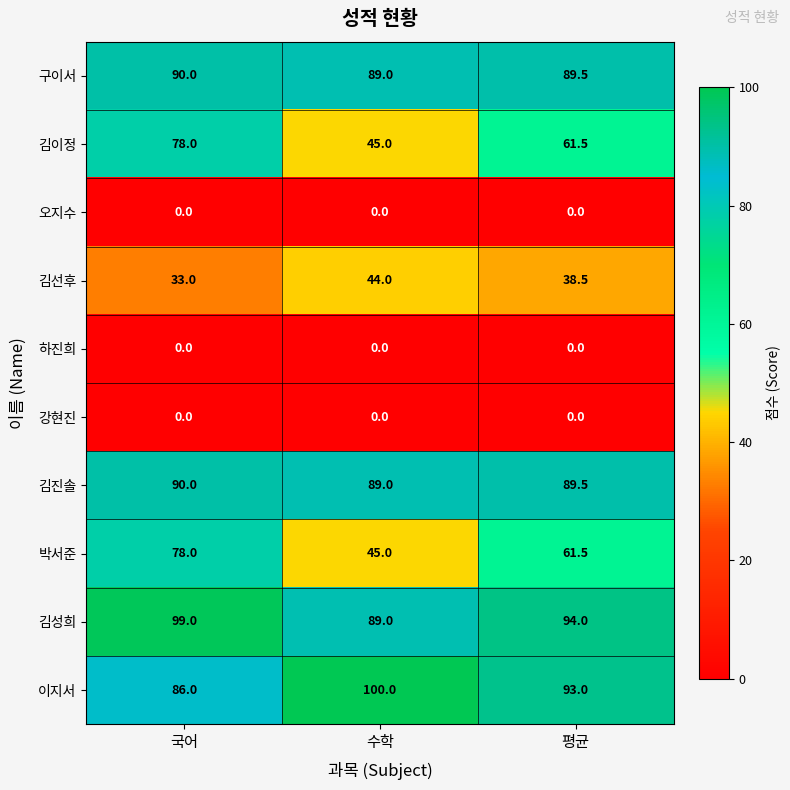

Count the number of categories in the chart.

3